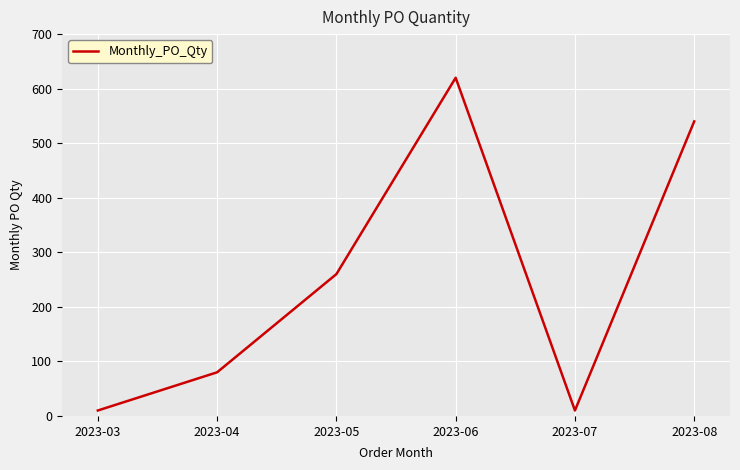

Which has a higher value, 2023-05 or 2023-06?

2023-06